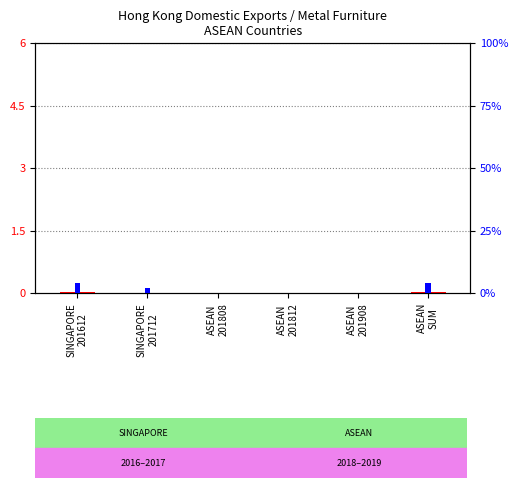

What are all the series names shown in the legend?

count, percentile rank within the sample